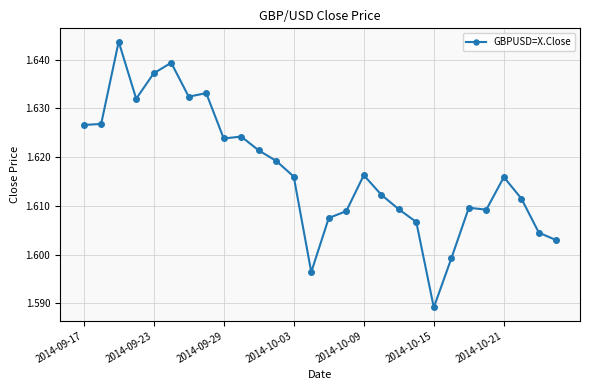

How many values are between 1 and 2?

28